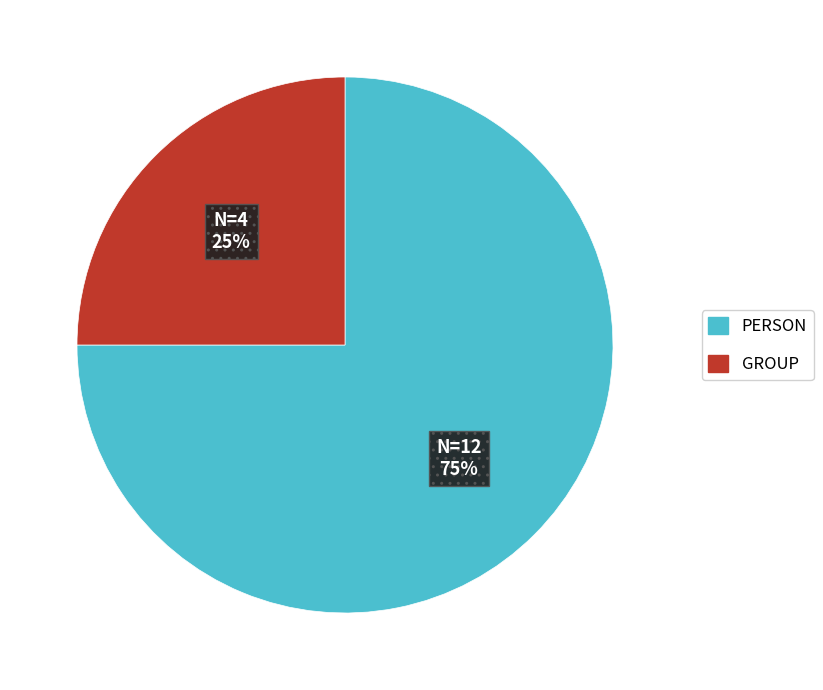

To the nearest percent, what is the difference between the PERSON and GROUP slice percentages?

50%